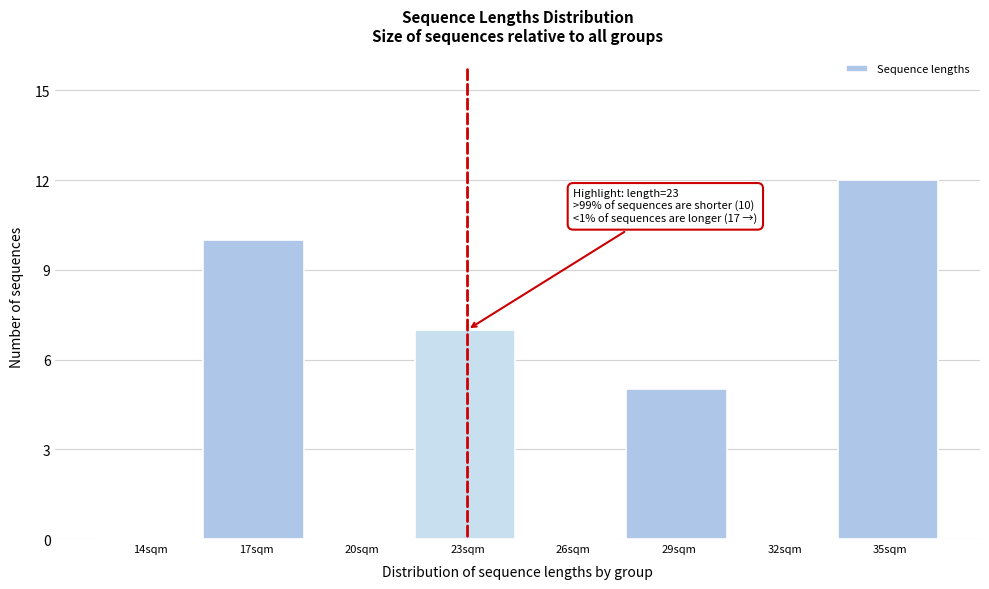

Reading left to right, extract all data points from this chart.

14sqm=0	17sqm=10	20sqm=0	23sqm=7	26sqm=0	29sqm=5	32sqm=0	35sqm=12